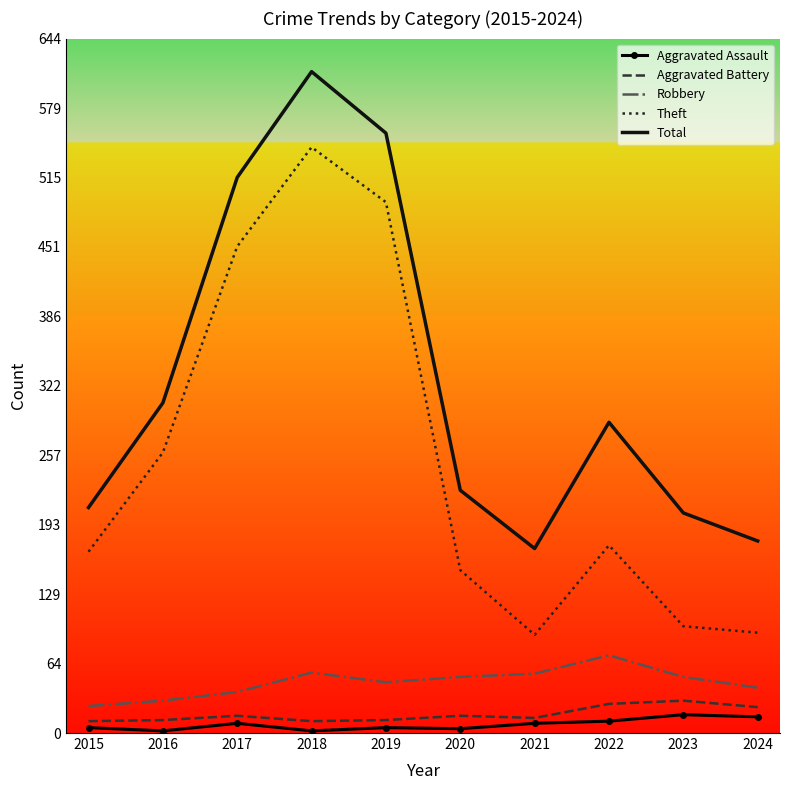

True or false: Theft and Robbery cross at least once.

False